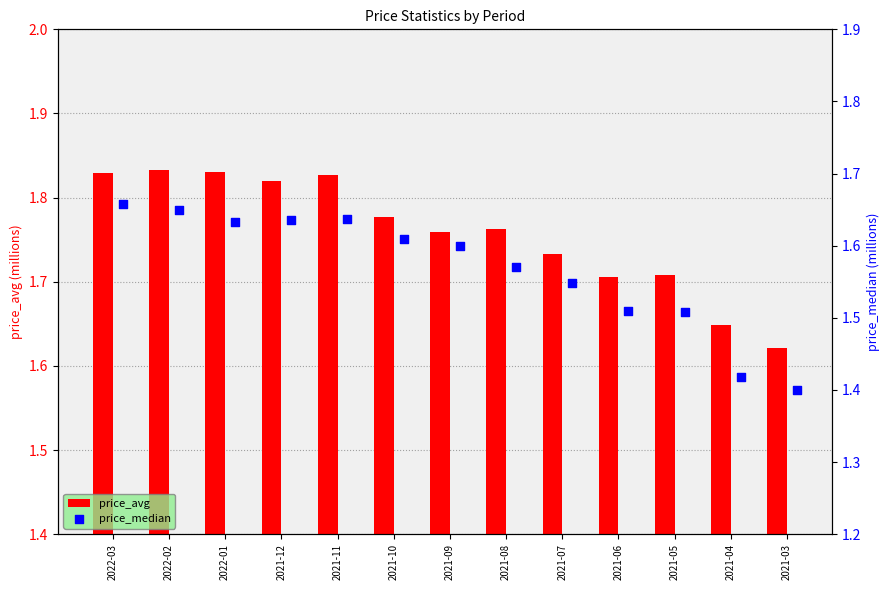

Which series has the largest total across all categories?

price_avg